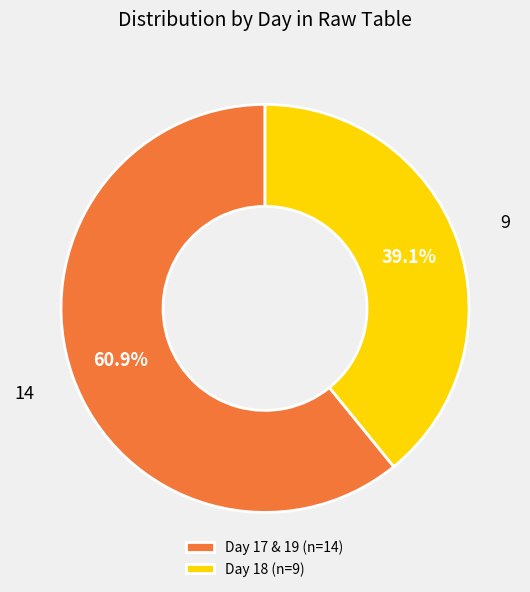

Does any single category account for the majority?

Yes